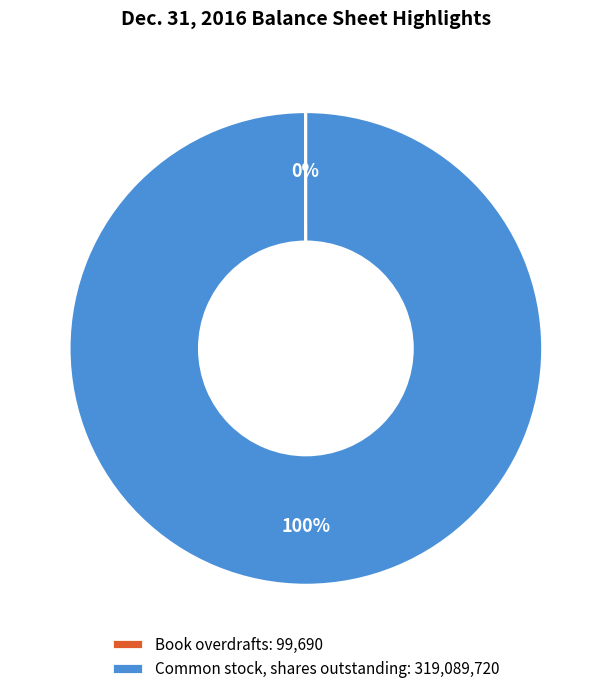

To the nearest percent, what is the difference between the largest and smallest slice percentages?

100%